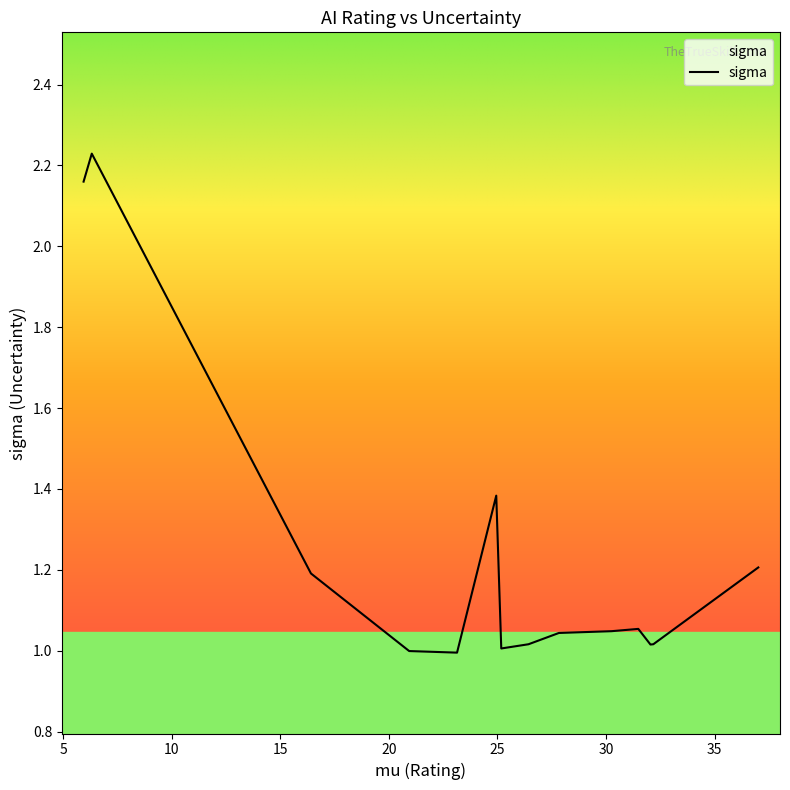

How many interior local peaks (higher than both neighbors) does the data have?

3